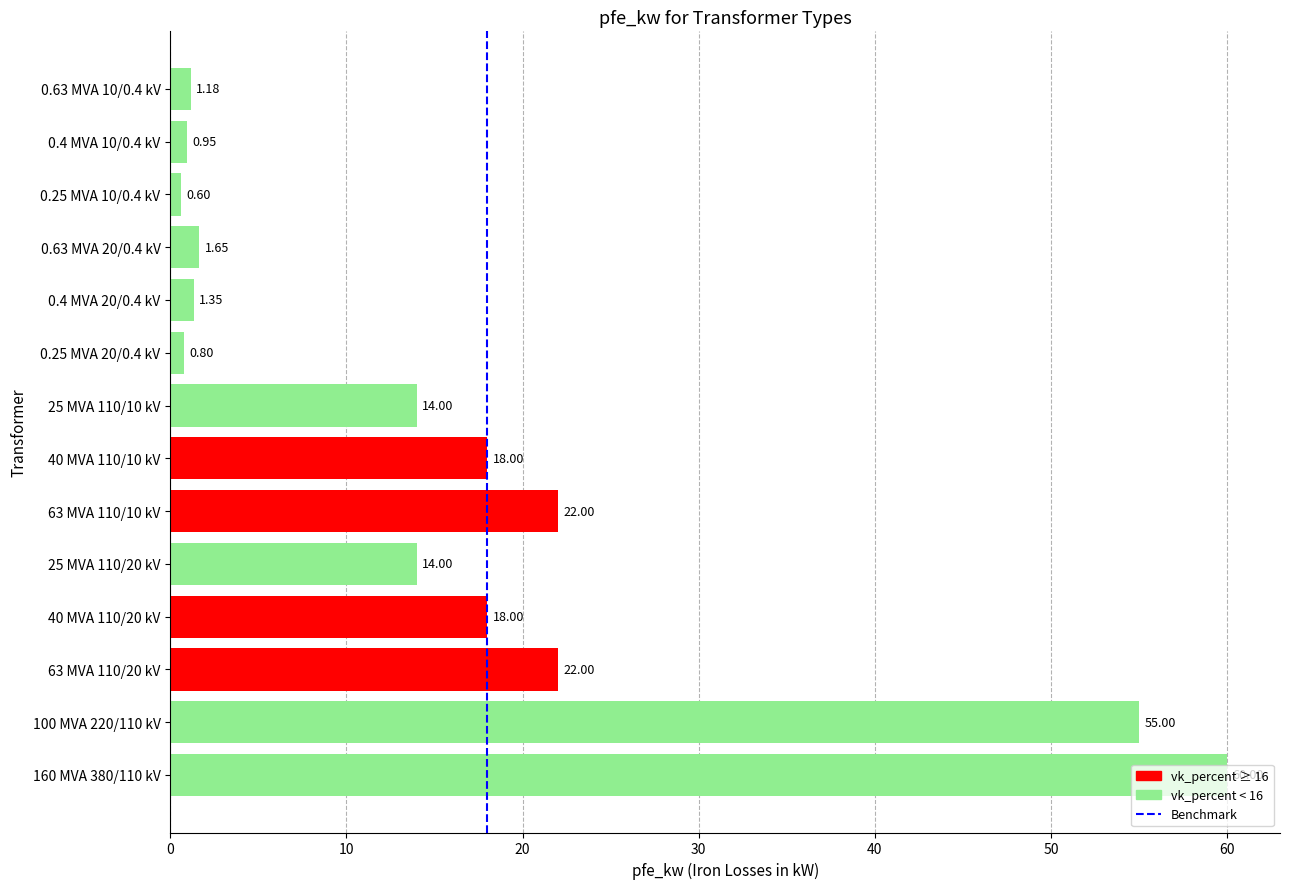

Which has a higher value, 100 MVA 220/110 kV or 0.4 MVA 20/0.4 kV?

100 MVA 220/110 kV